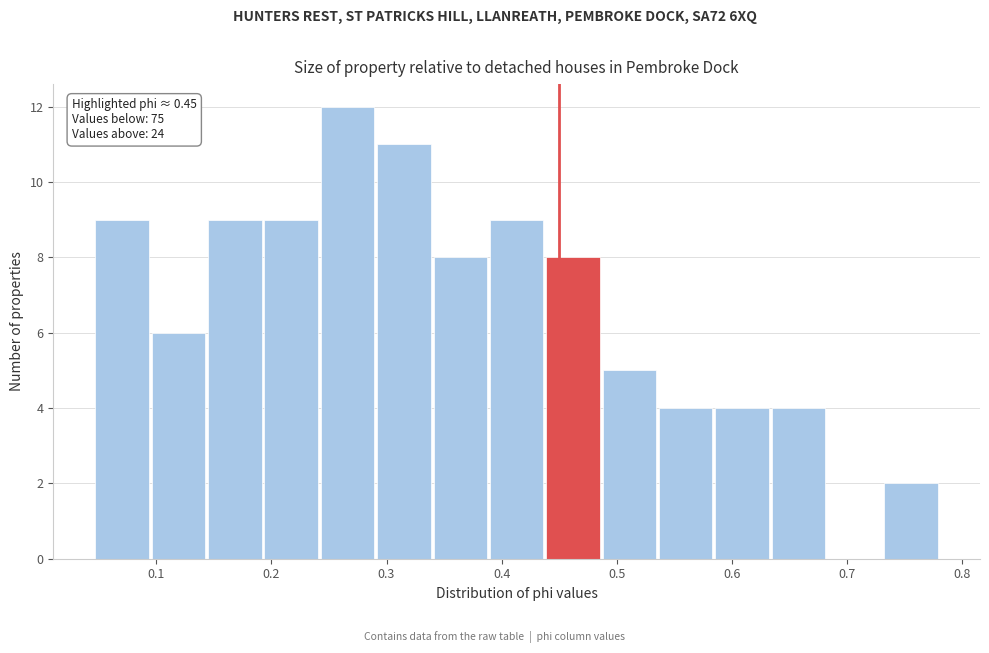

Which range on the x-axis has the tallest bar?

0.24 to 0.29